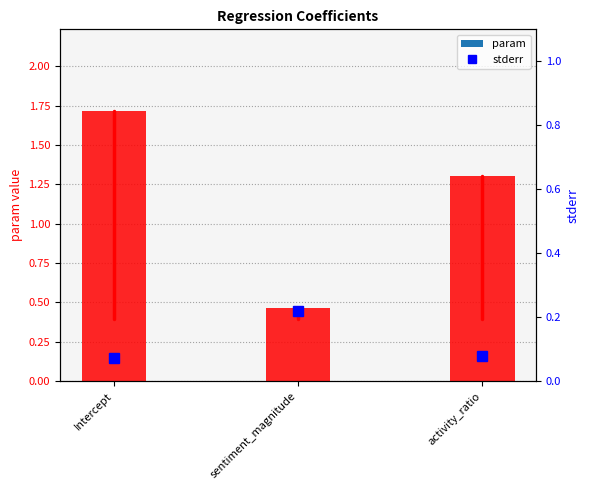

Reading left to right, transcribe all the data shown in this chart.

1.7	0.5	1.3